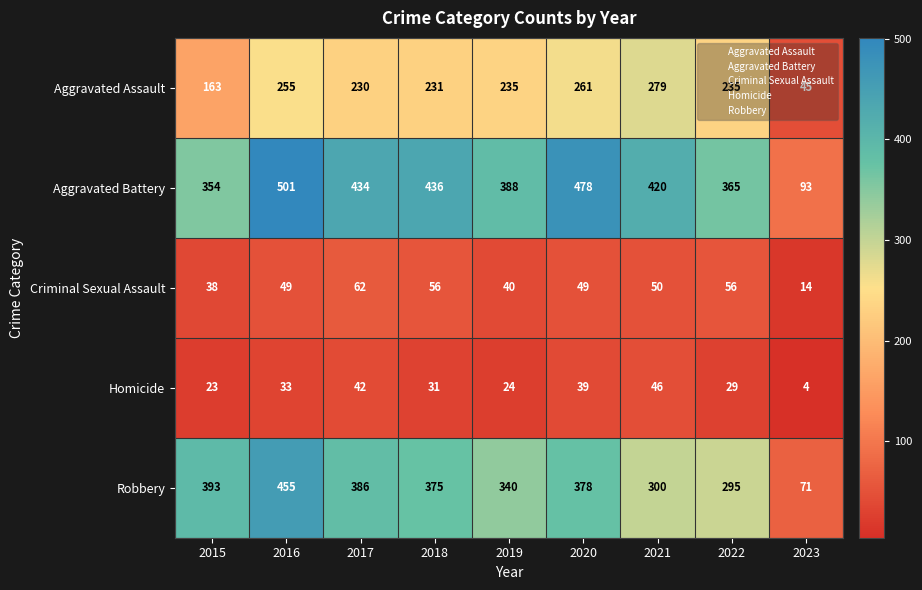

Which series has the largest total across all categories?

Aggravated Battery